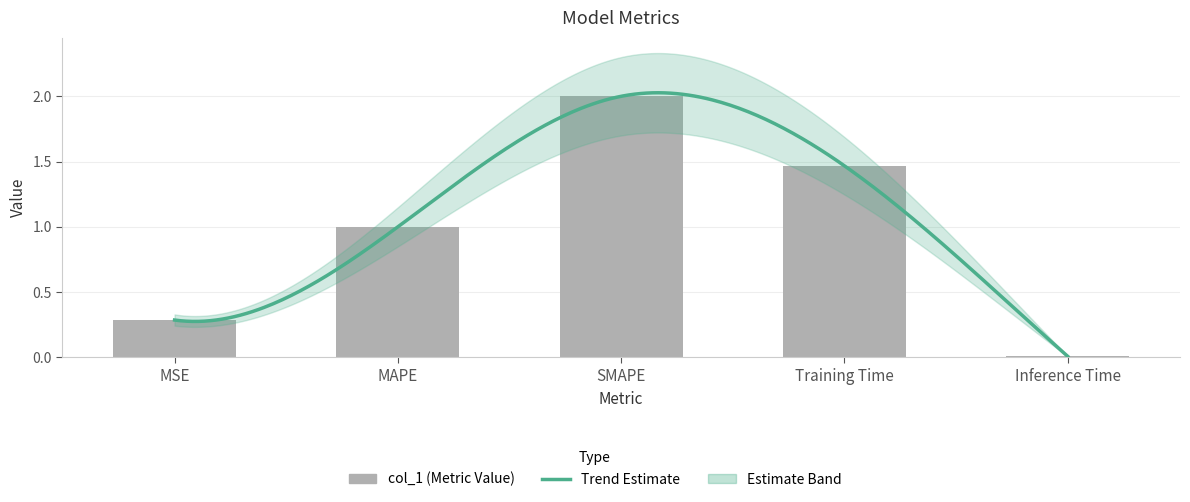

What is the label of the 4th bar from the right?

MAPE